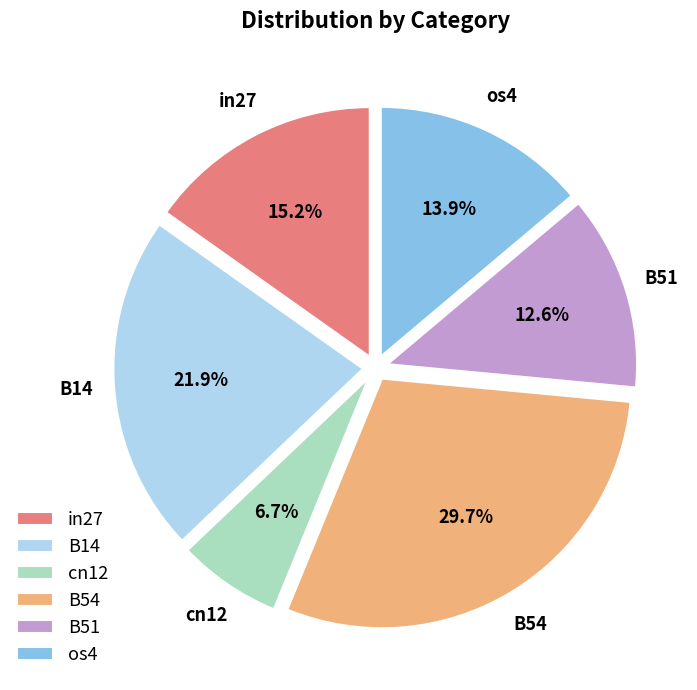

How much of the chart is everything except in27?

84.8%